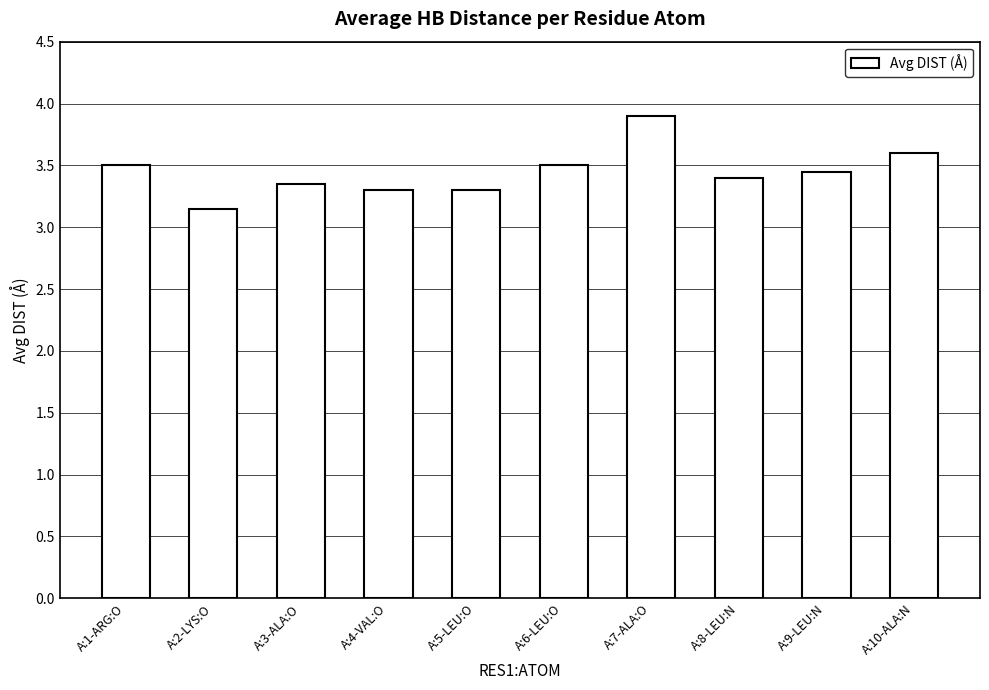

How many bars are there in total?

10